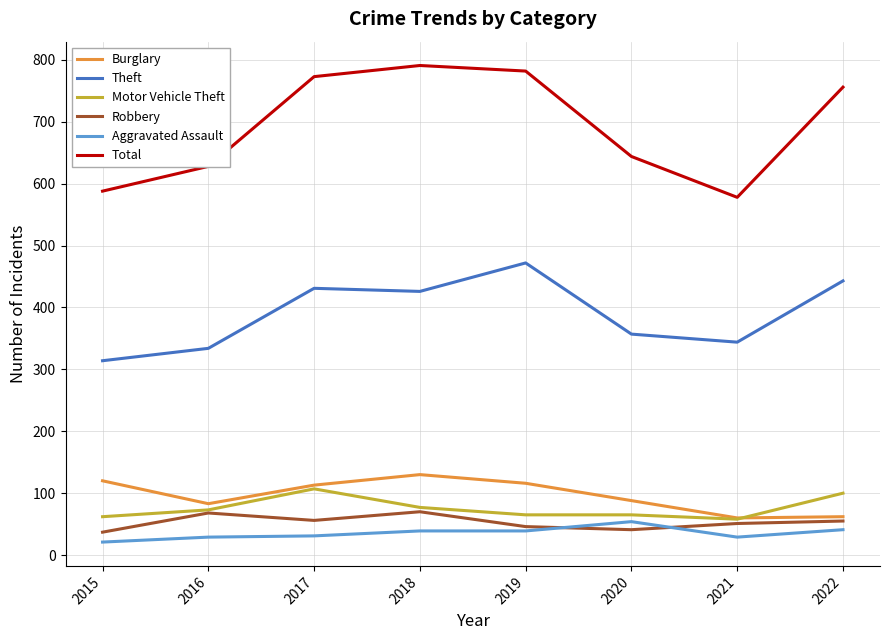

Which series has the widest spread of values?

Total